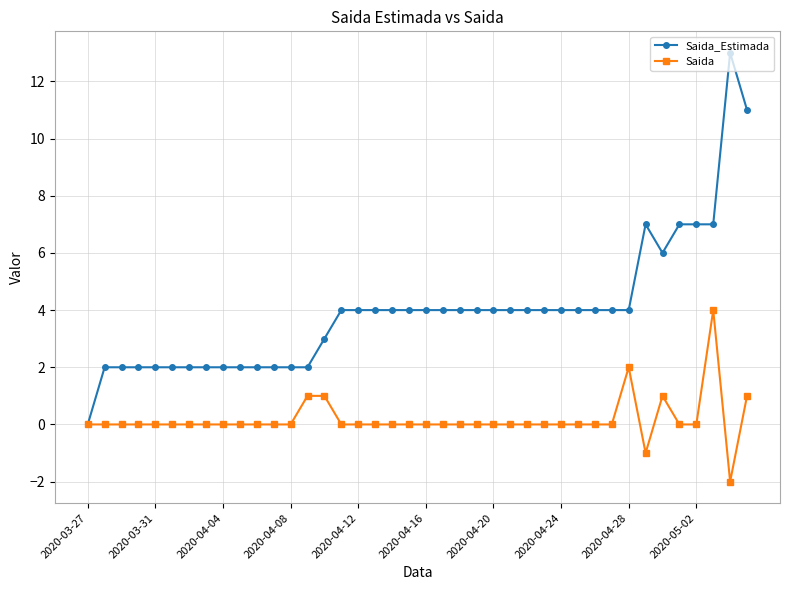

Which series has the largest range (max minus min)?

Saida_Estimada